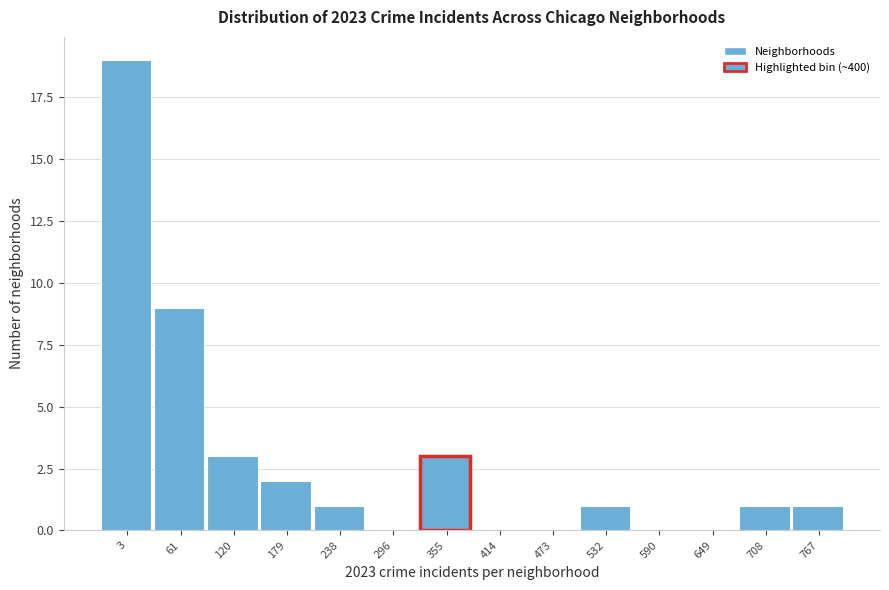

Reading left to right, transcribe all the data shown in this chart.

3=19	61=9	120=3	179=2	238=1	296=0	355=3	414=0	473=0	532=1	590=0	649=0	708=1	767=1